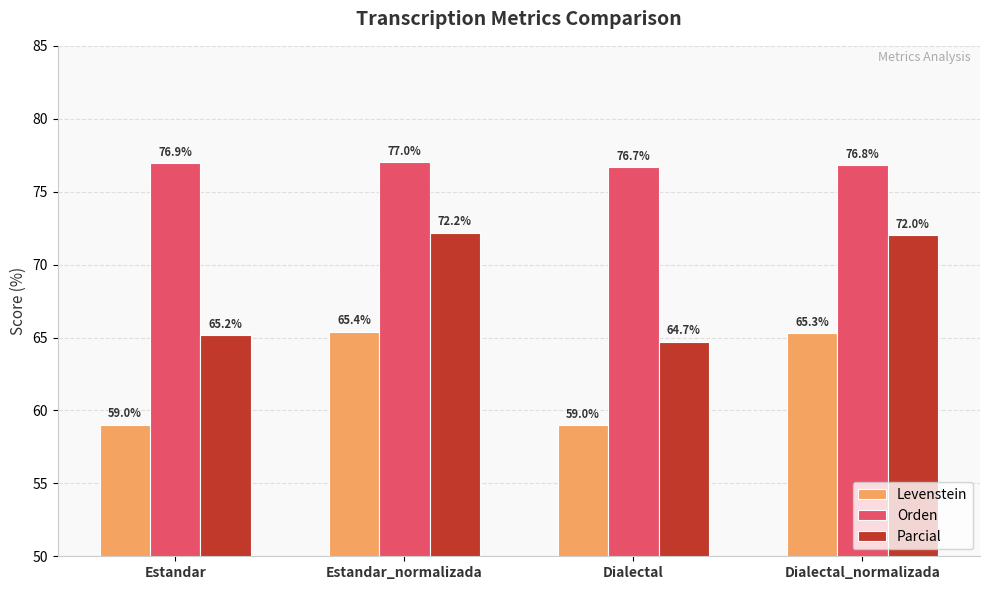

What is the difference between the Parcial values at Dialectal and Estandar_normalizada?

7.5